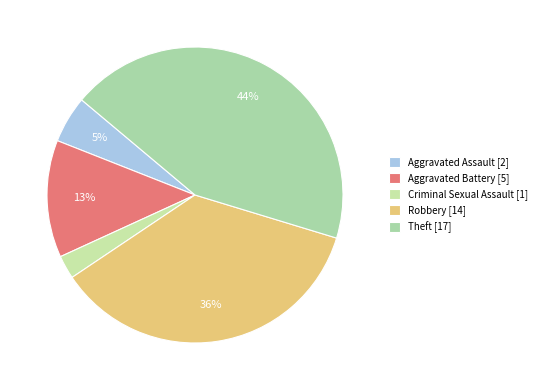

Is there any slice that represents more than half of the pie?

No